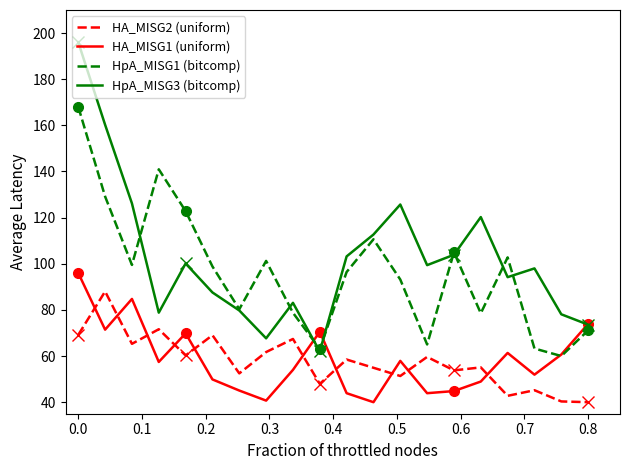

How many values in the HpA_MISG3 (bitcomp) series exceed 99?

10